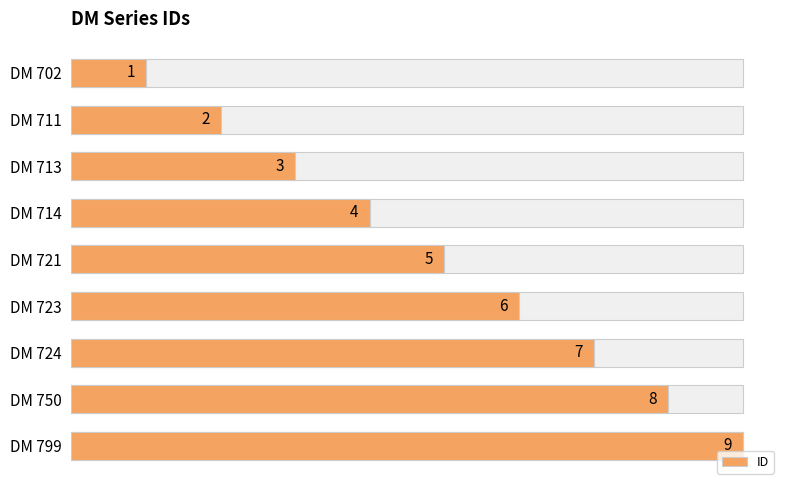

What is the maximum value shown in the chart?

9